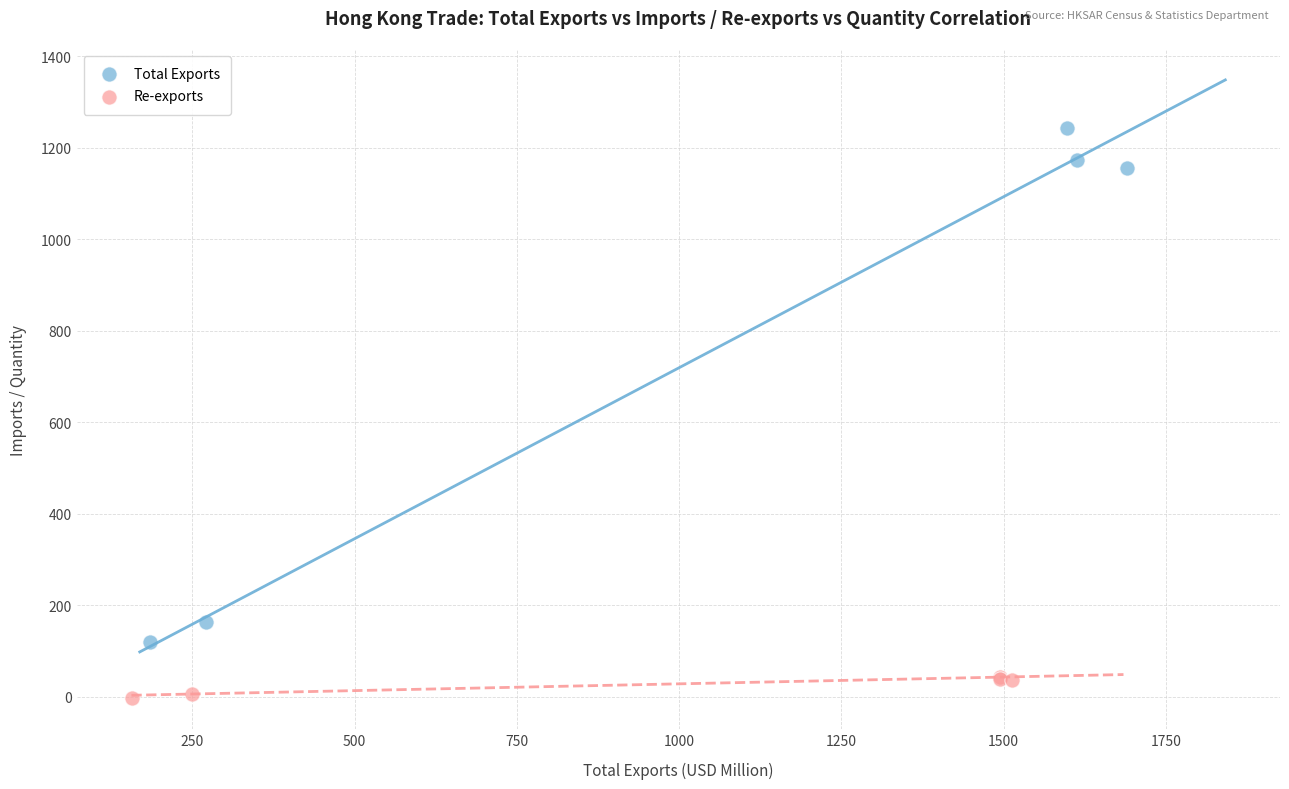

Which series reaches the minimum Y coordinate?

Re-exports